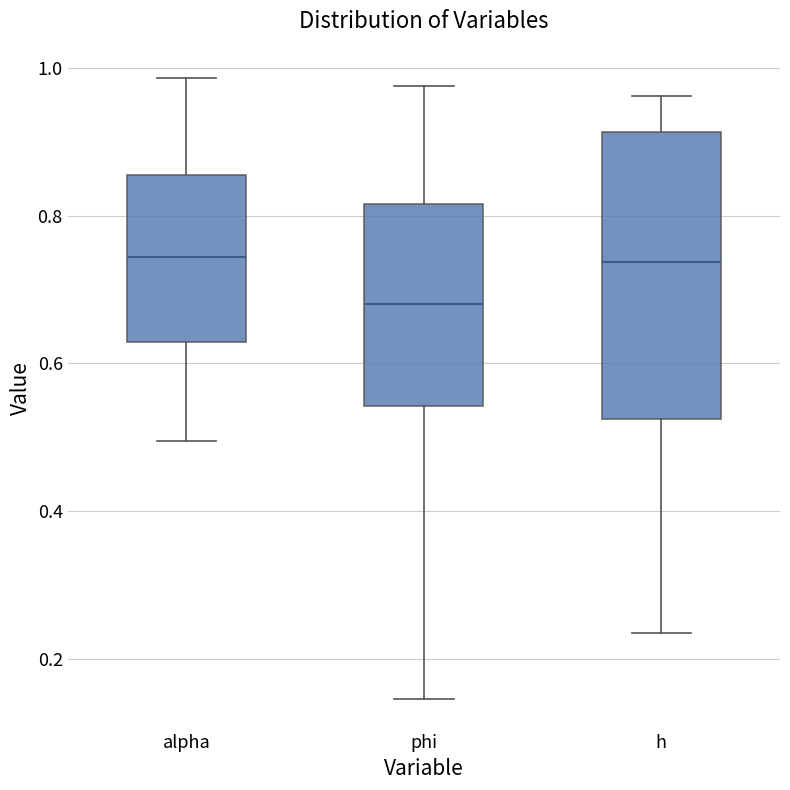

Comparing the boxes themselves (not the whiskers), which one is the tallest?

h